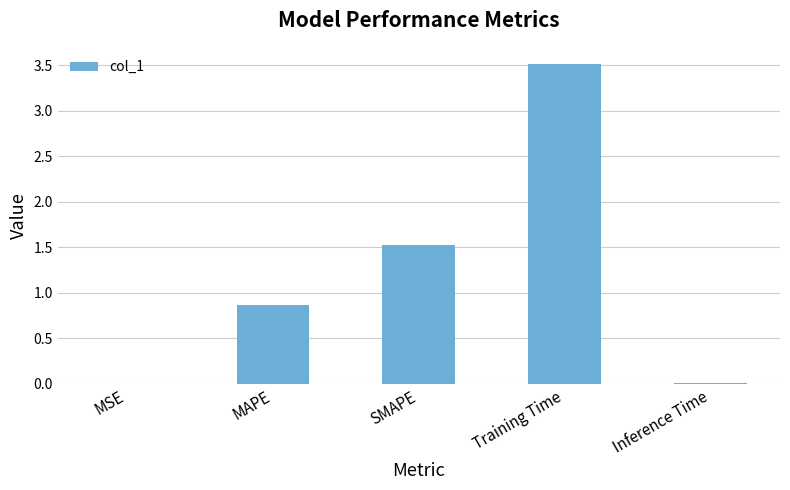

Which has a higher value, Inference Time or SMAPE?

SMAPE